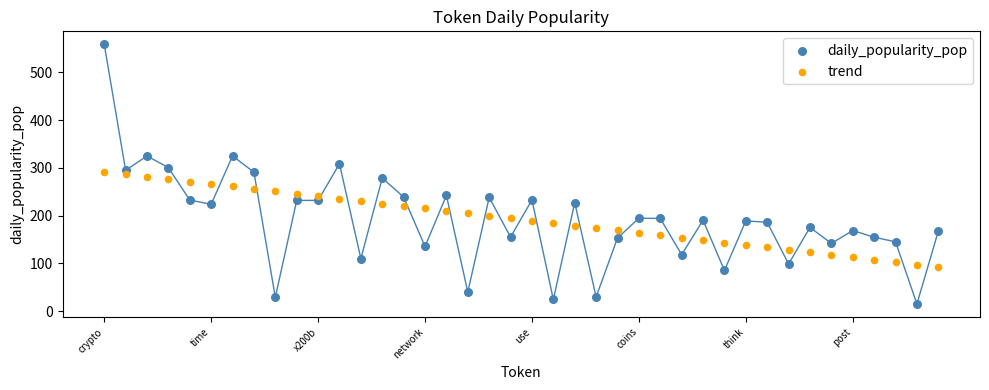

Which series contains the lowest Y value?

daily_popularity_pop